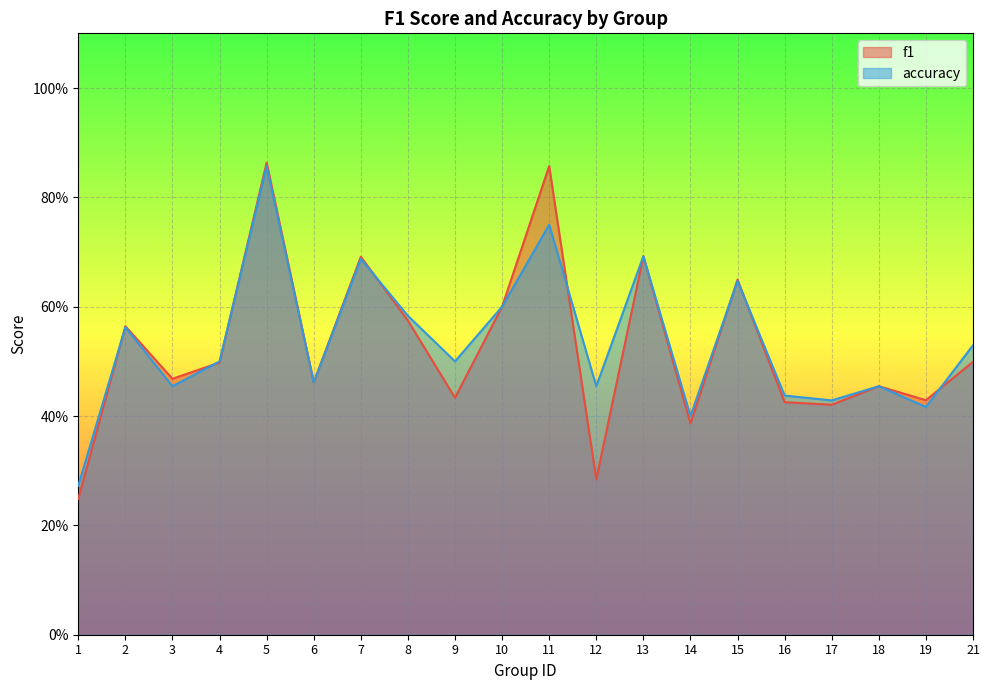

List the series in order of their overall mean, lowest first.

f1, accuracy